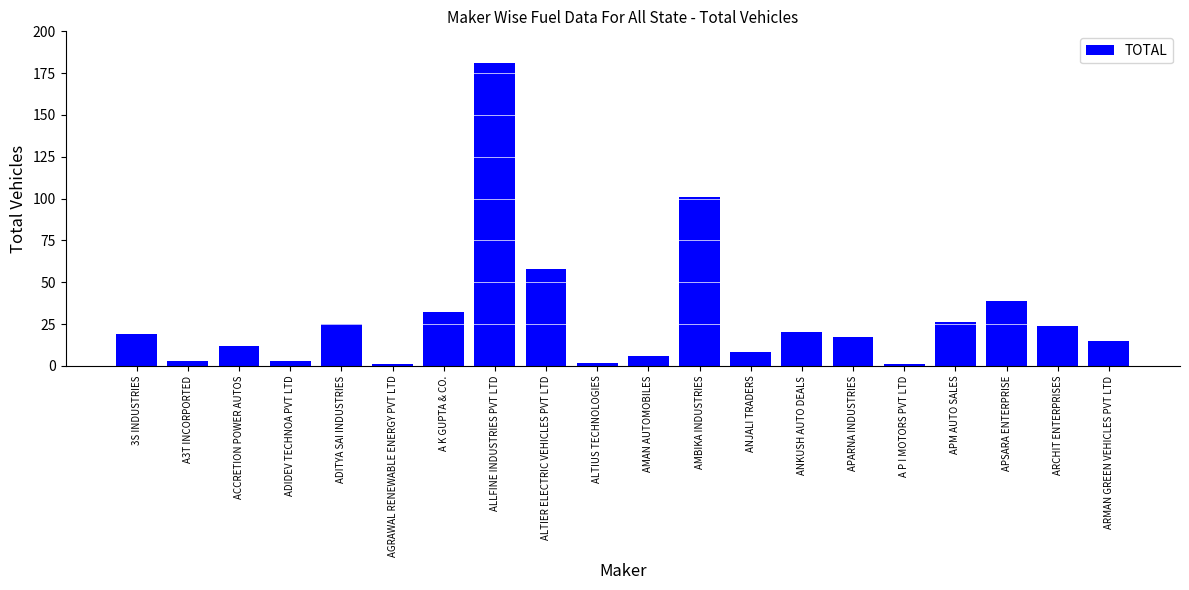

What is the maximum value shown in the chart?

181